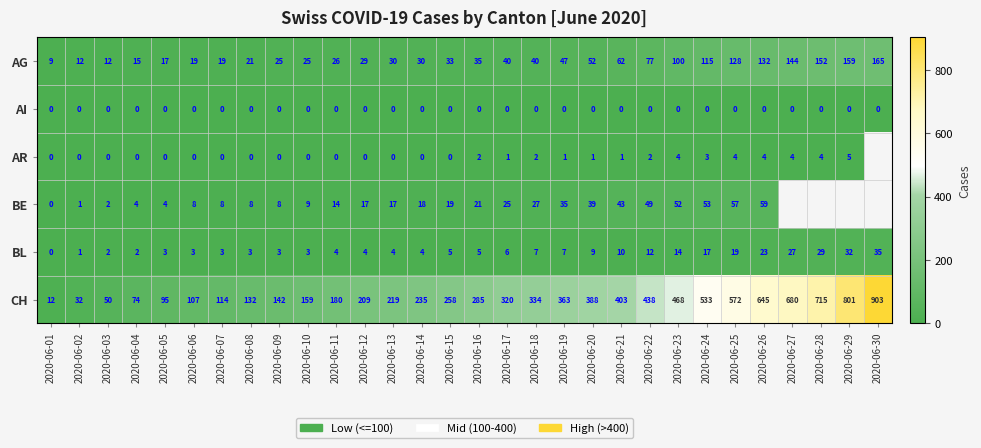

What is the maximum value for CH?

903